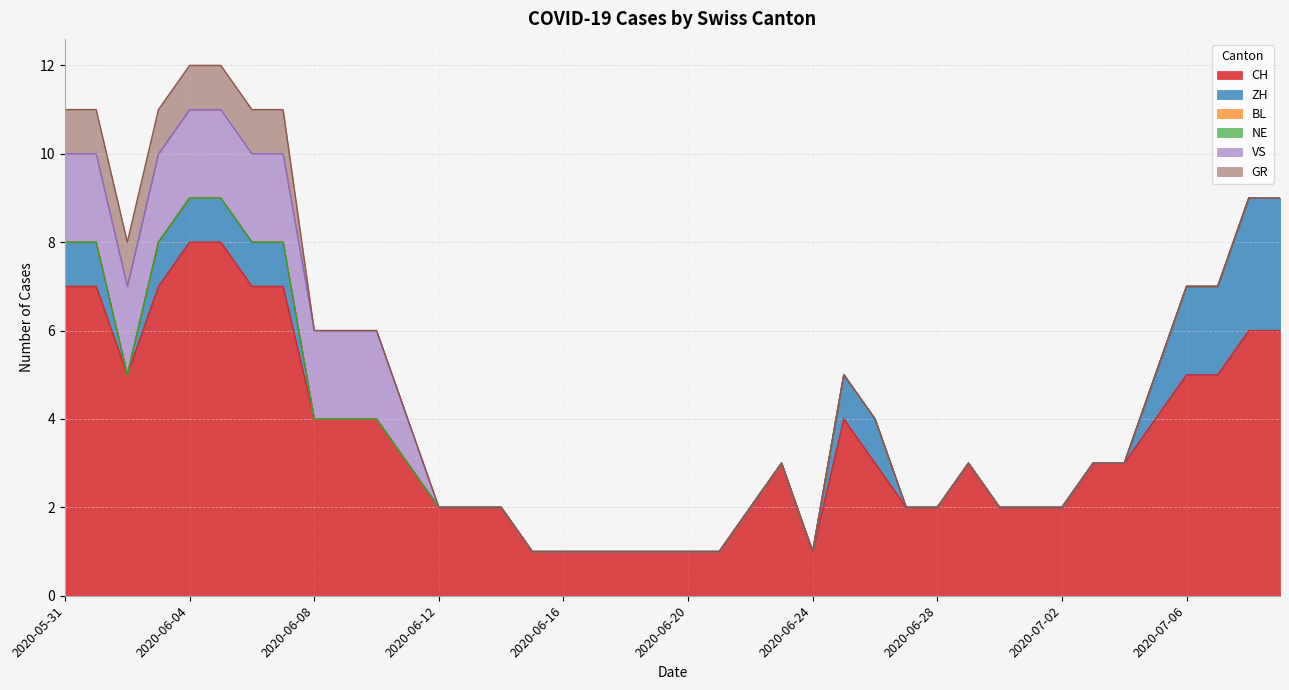

At 2020-07-02, list the series in order from smallest to largest.

ZH, BL, NE, VS, GR, CH